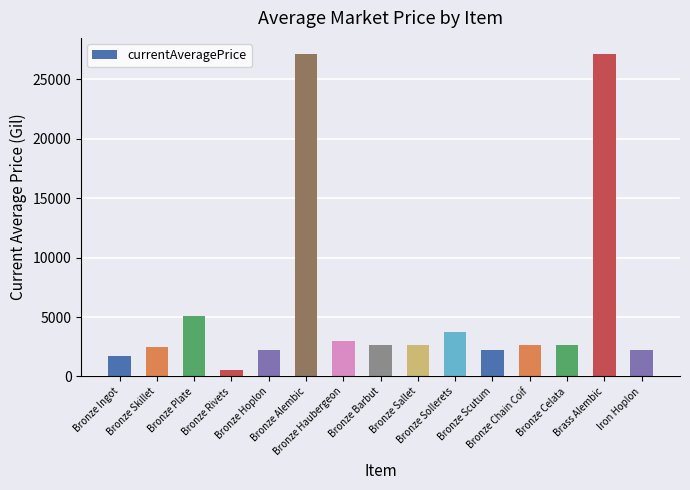

What is the maximum value shown in the chart?

27125.0